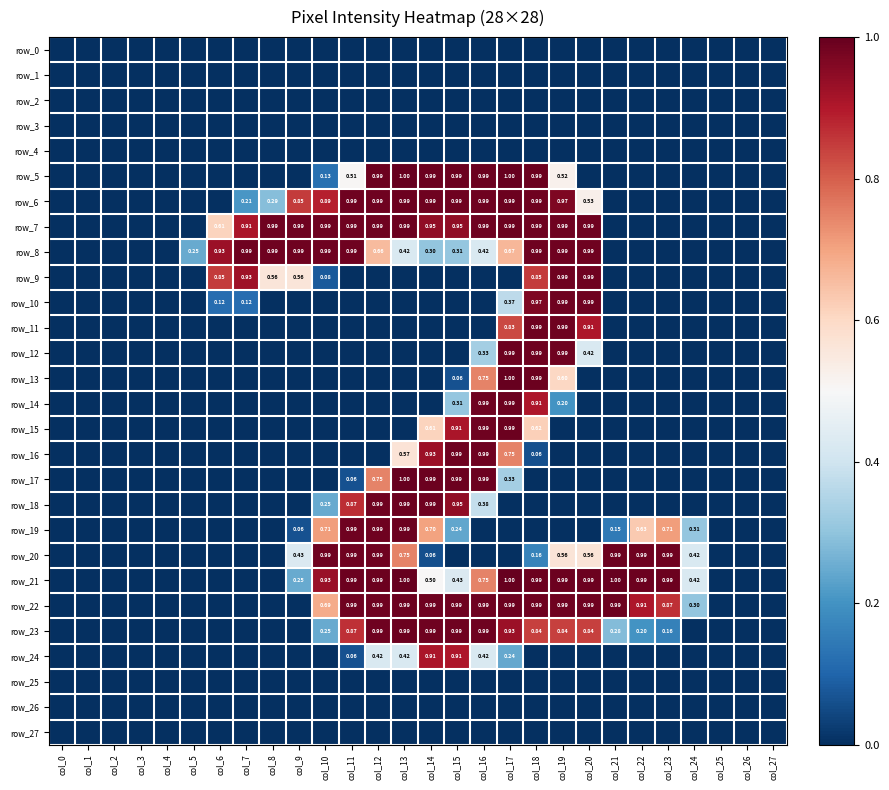

Which series has the largest range (max minus min)?

row_5